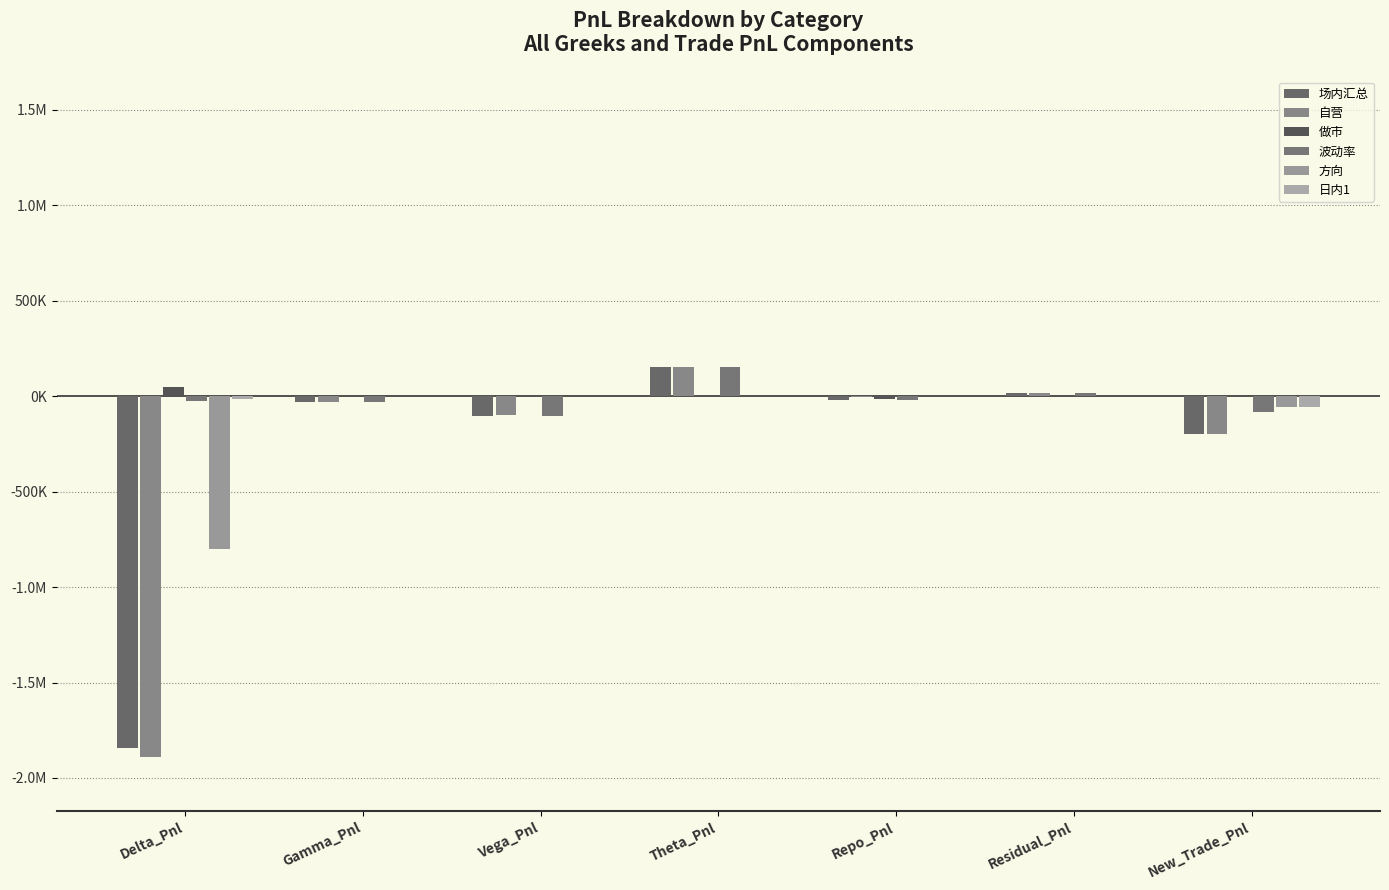

Which series has the largest range (max minus min)?

自营